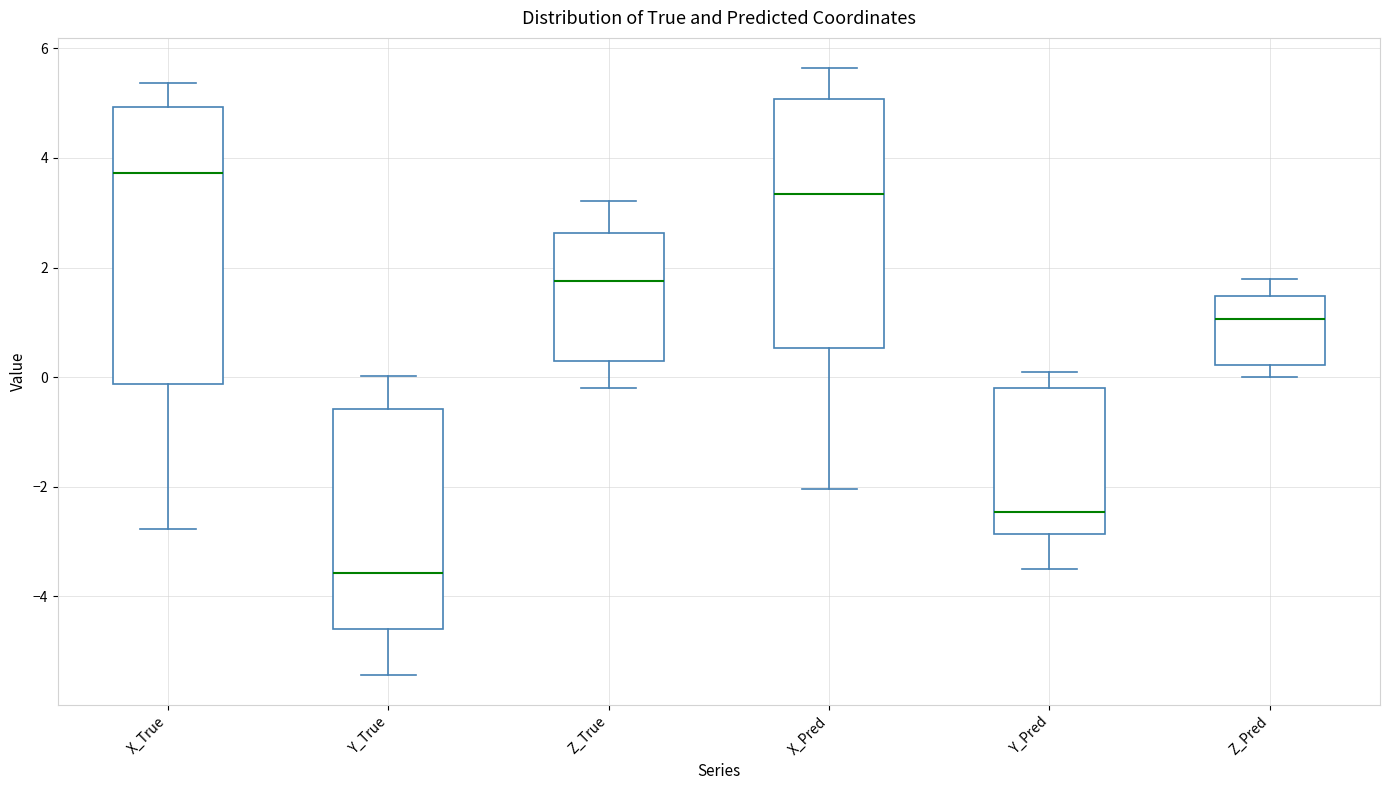

Which box has the highest median line?

X_True